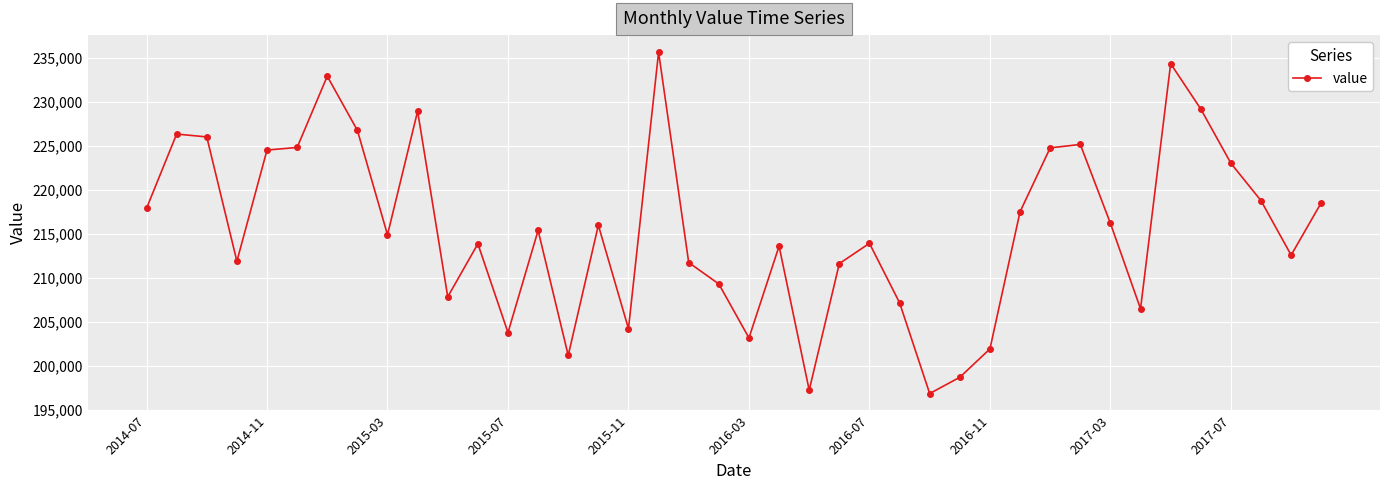

What is the sum of all values?

8624183